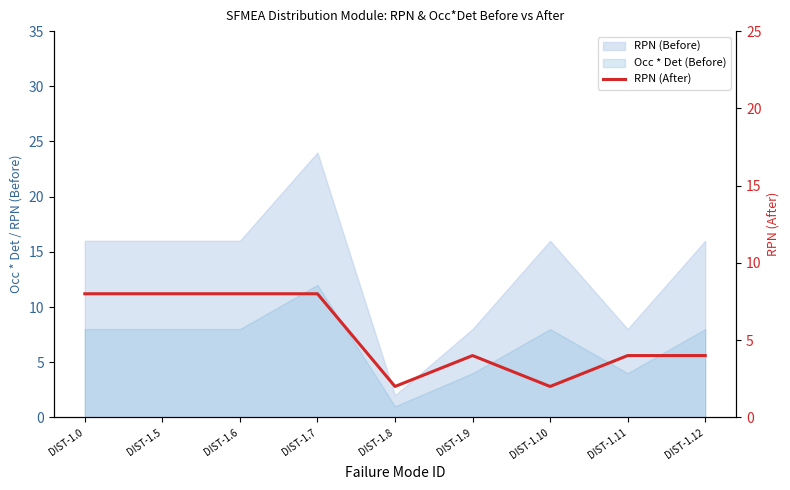

What is the ratio of the value at DIST-1.5 to the value at DIST-1.9?

2.0